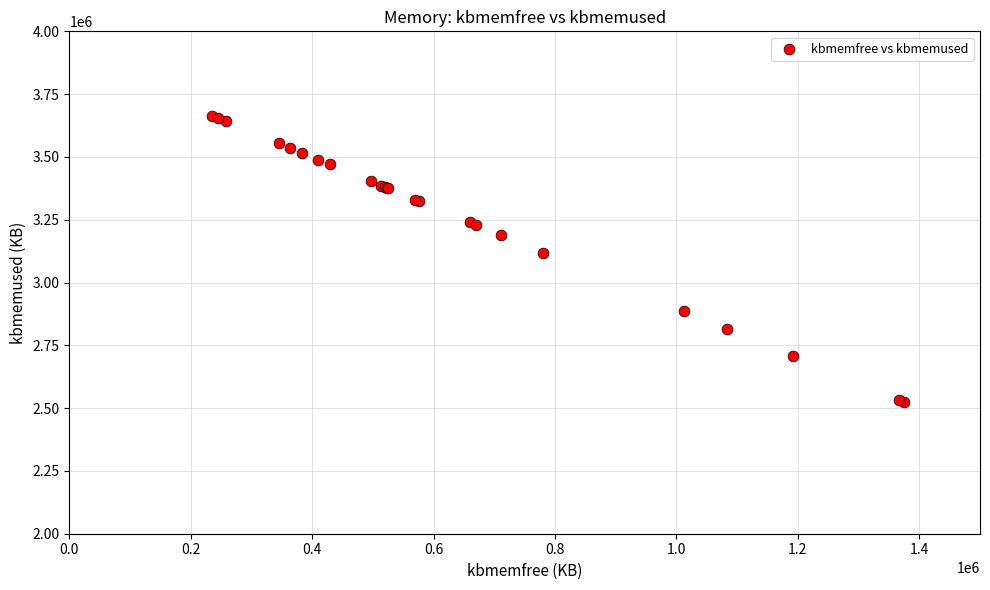

What Y value in the scatter plot is closest to 3094710?

3119528